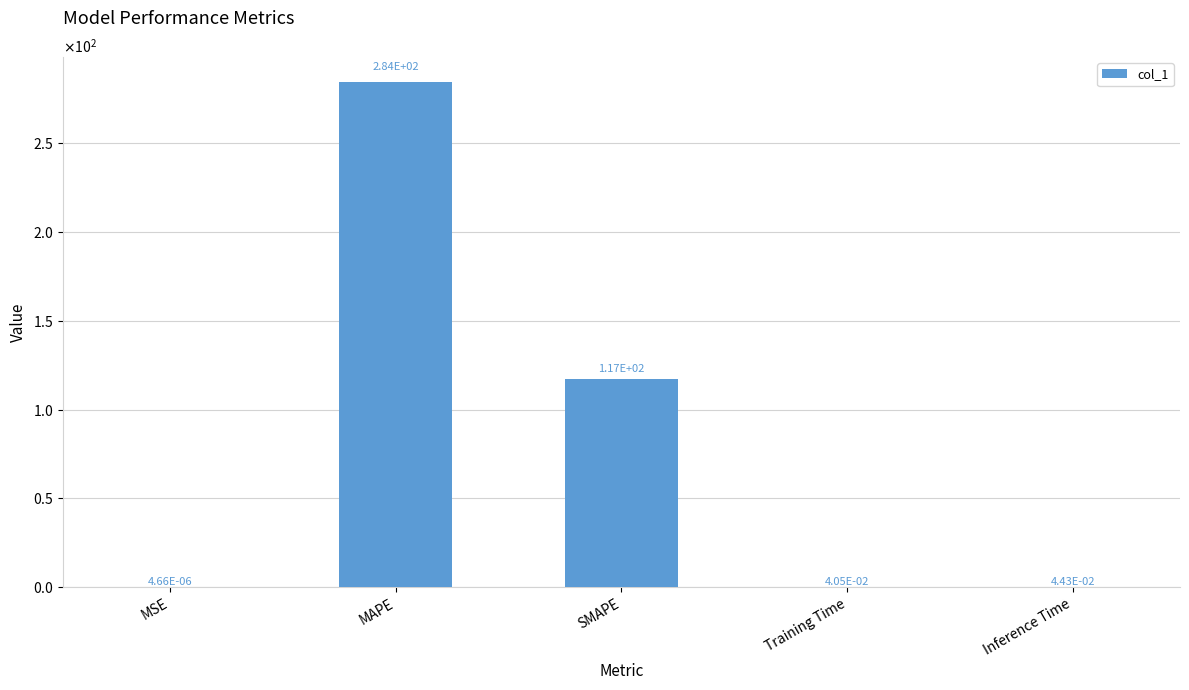

What is the difference between the values at SMAPE and MSE?

117.4